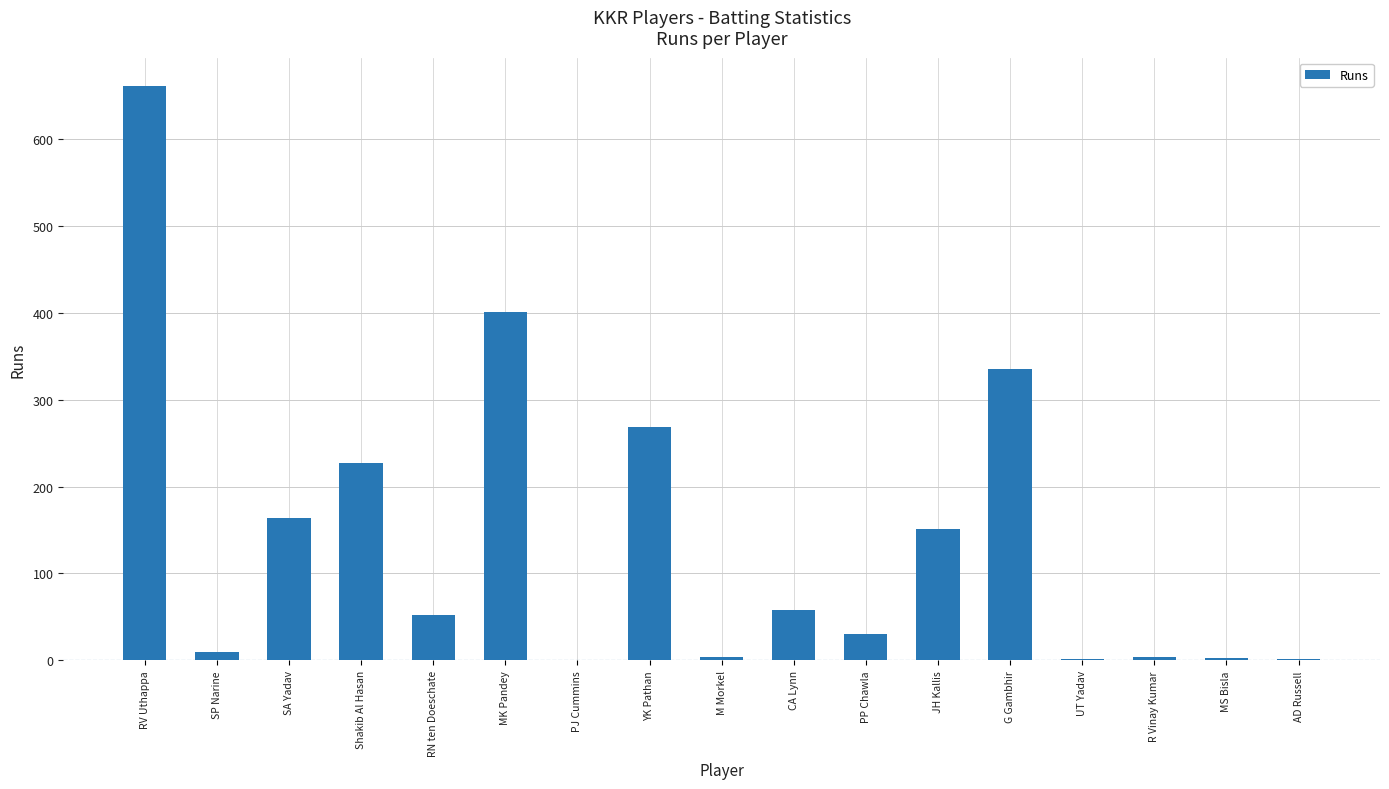

What is the change in value from RV Uthappa to RN ten Doeschate?

-608